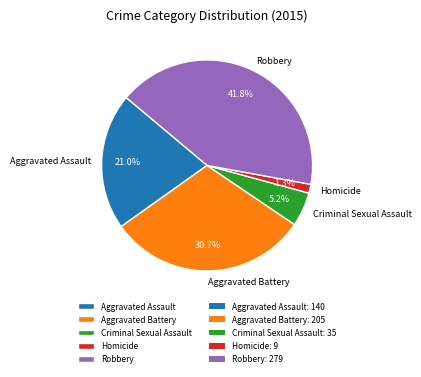

Rank the categories by value from lowest to highest.

Homicide, Criminal Sexual Assault, Aggravated Assault, Aggravated Battery, Robbery